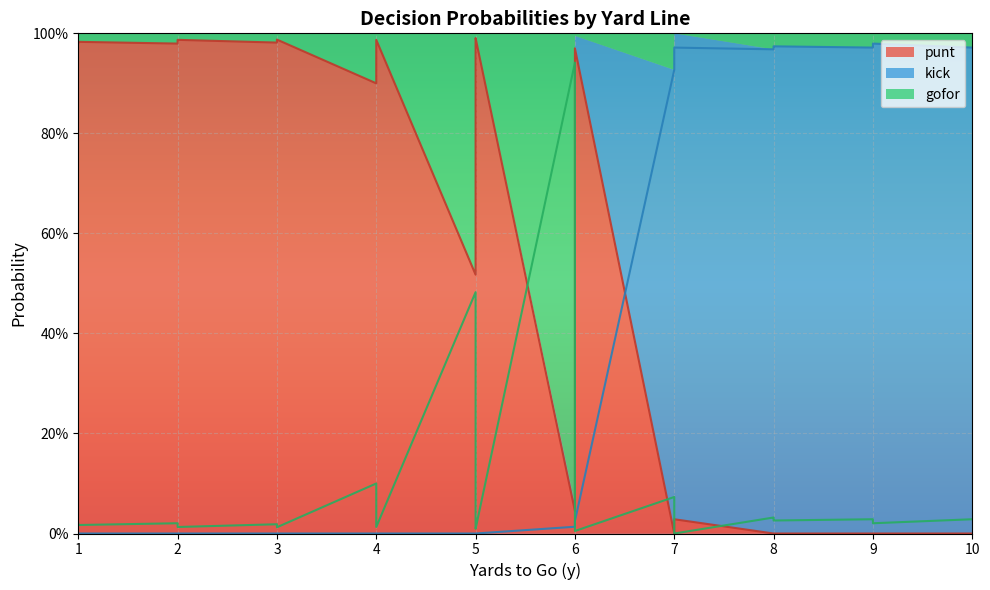

What is the value of the punt point at the 5th from the left?

1.0